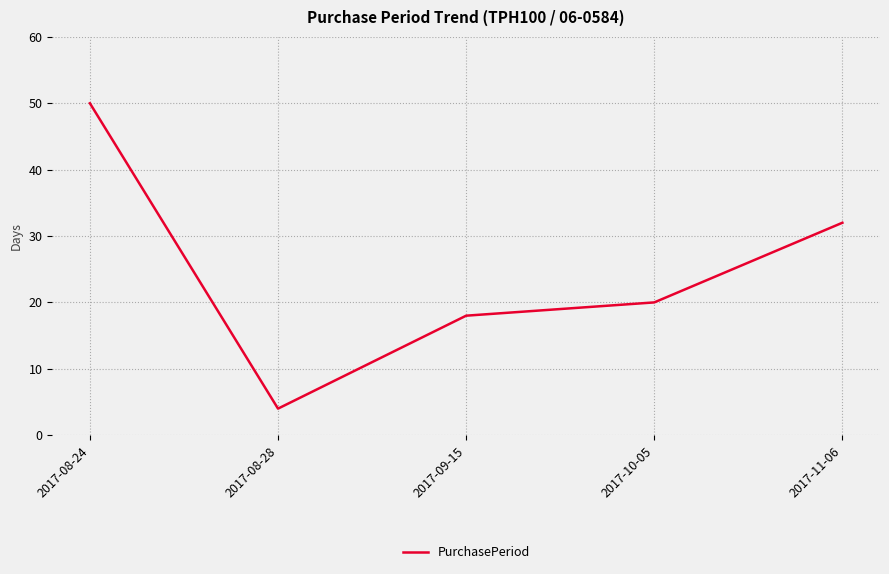

What is the maximum value shown in the chart?

50